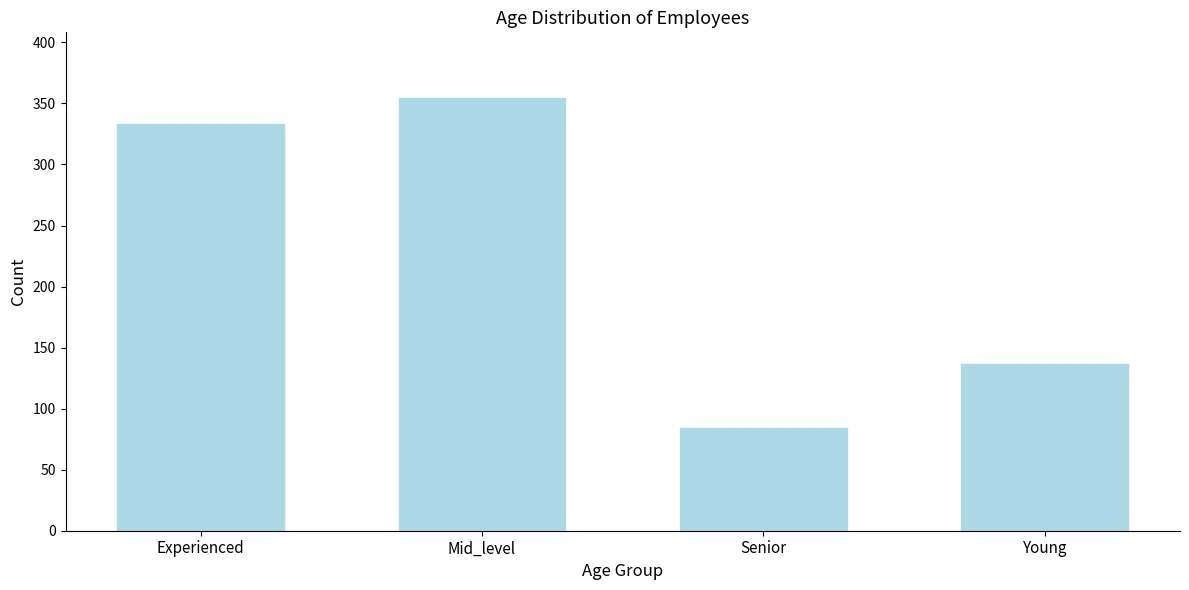

Reading right to left, list all the values displayed in this chart.

Young=137	Senior=85	Mid_level=355	Experienced=334